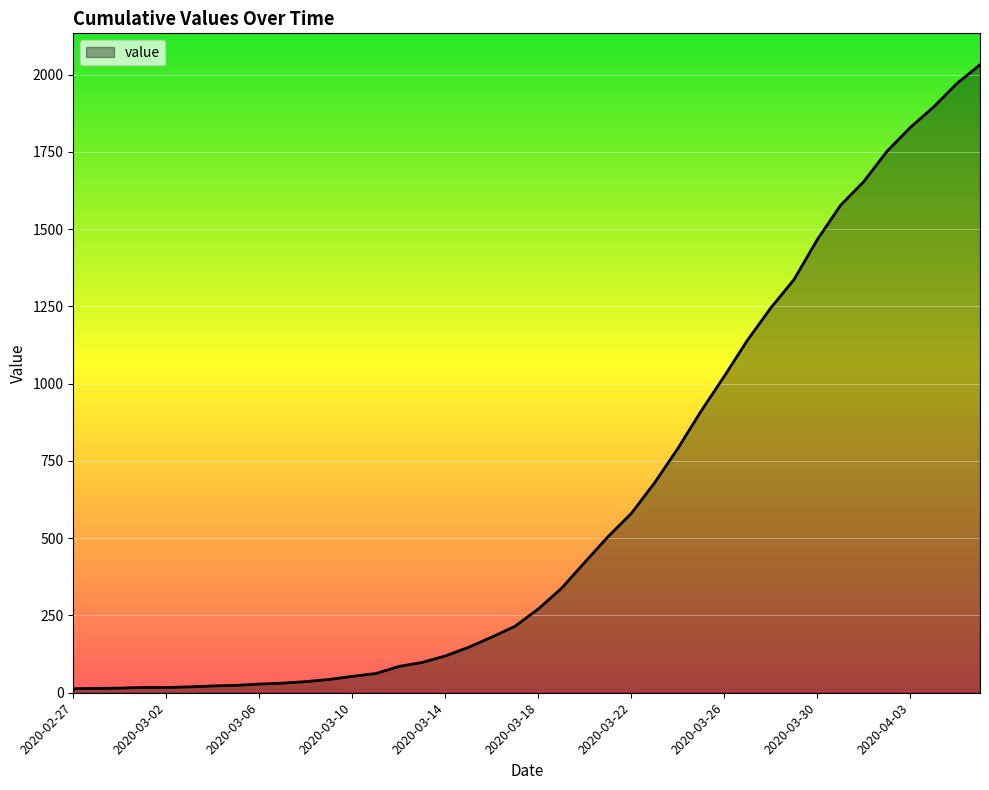

What is the average value?

616